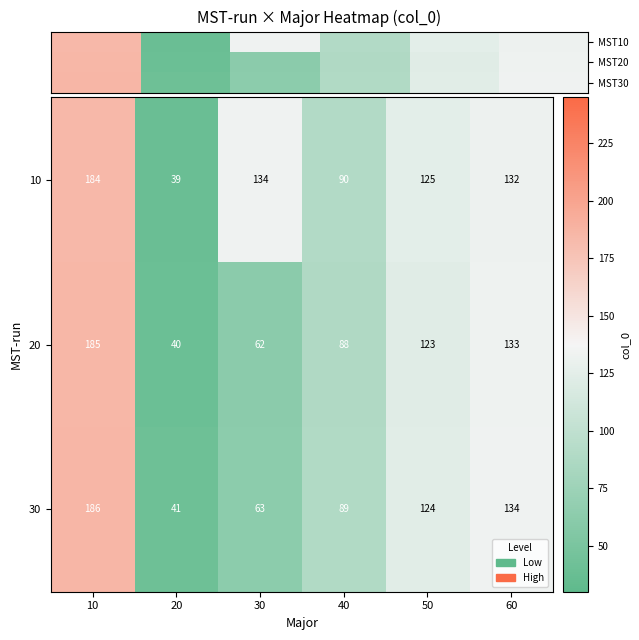

Which has a higher value, 30 or 60?

30